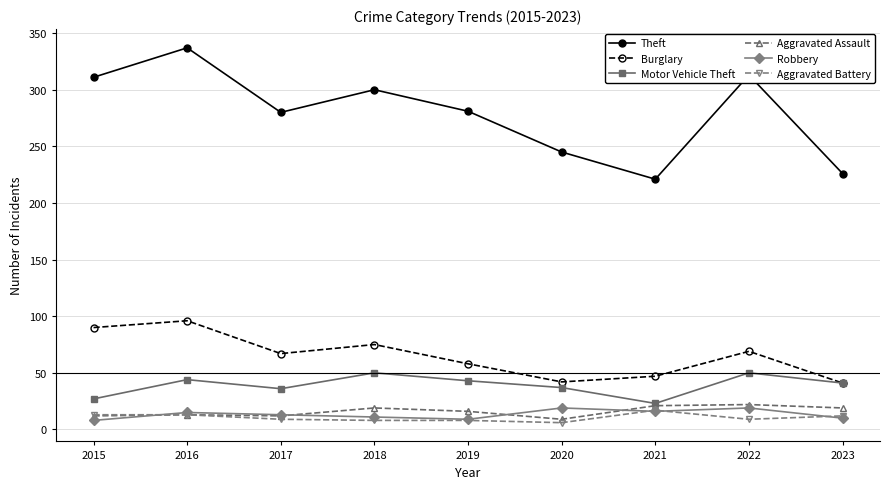

What is the value of the Theft point at the 2nd from the left?

337